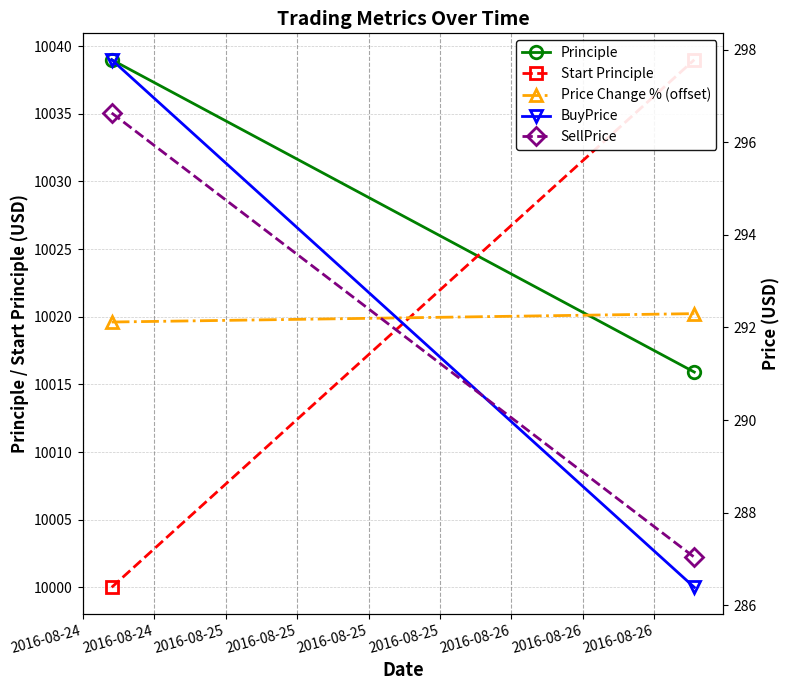

Reading left to right, extract all data points from this chart.

Principle: 10039.0	10015.9
Start Principle: 10000.0	10039.0
Price Change % (offset): 10019.6	10020.2
BuyPrice: 297.8	286.4
SellPrice: 296.6	287.0